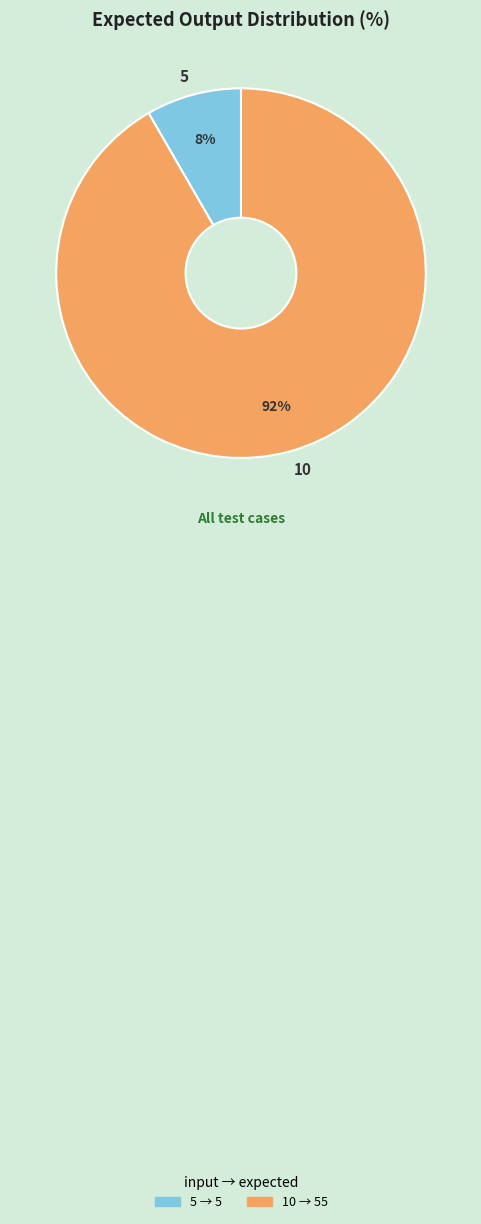

Count the number of slices in the pie.

2